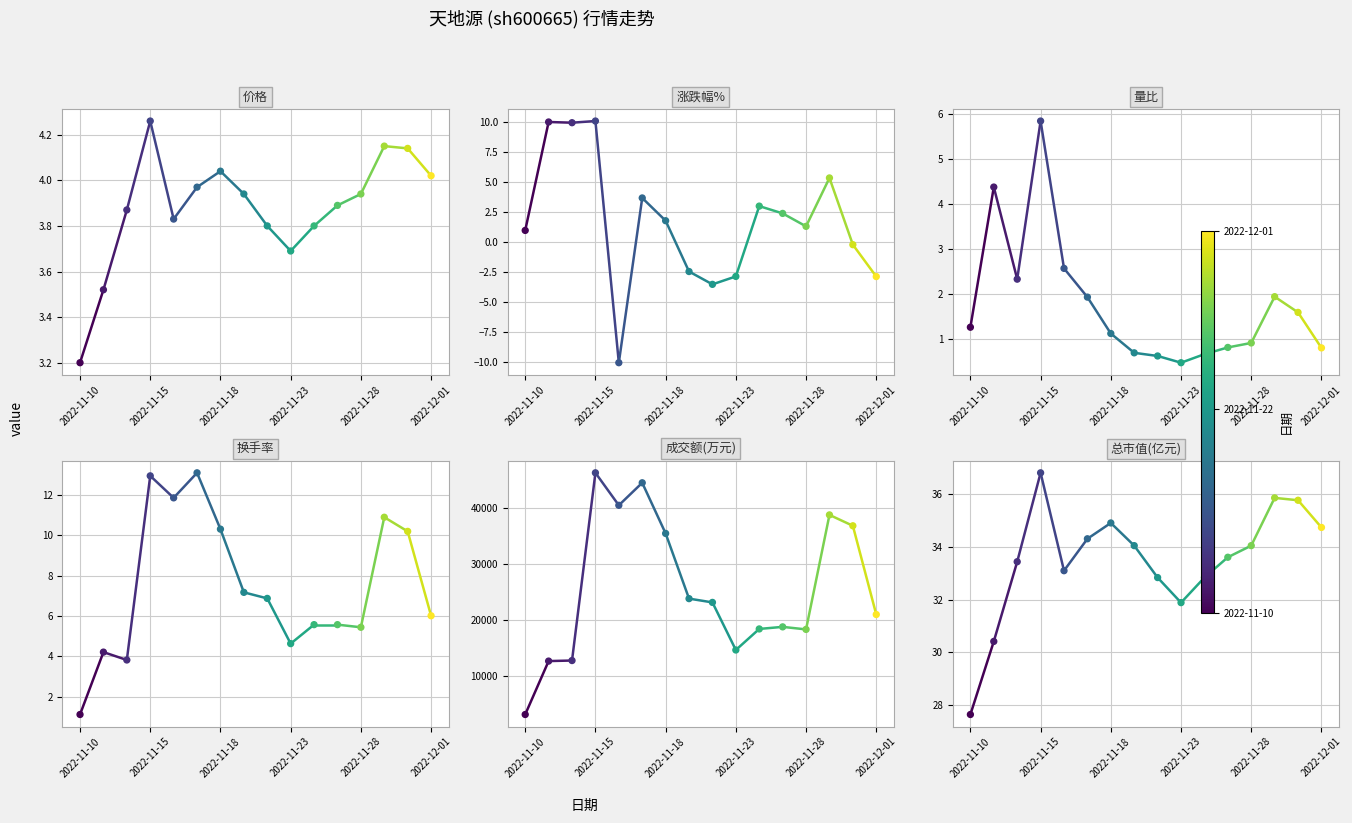

What is the total value across all series at 2022-12-01?

21045.7